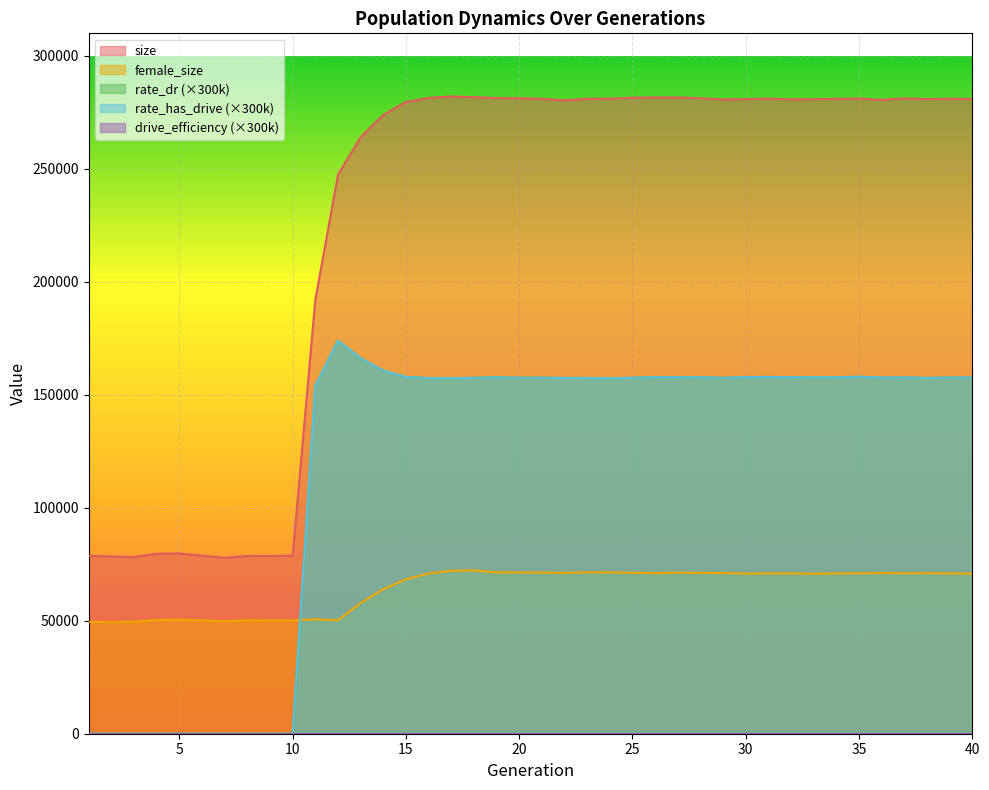

The female_size series shows 72106.5 at 6. True or false?

False